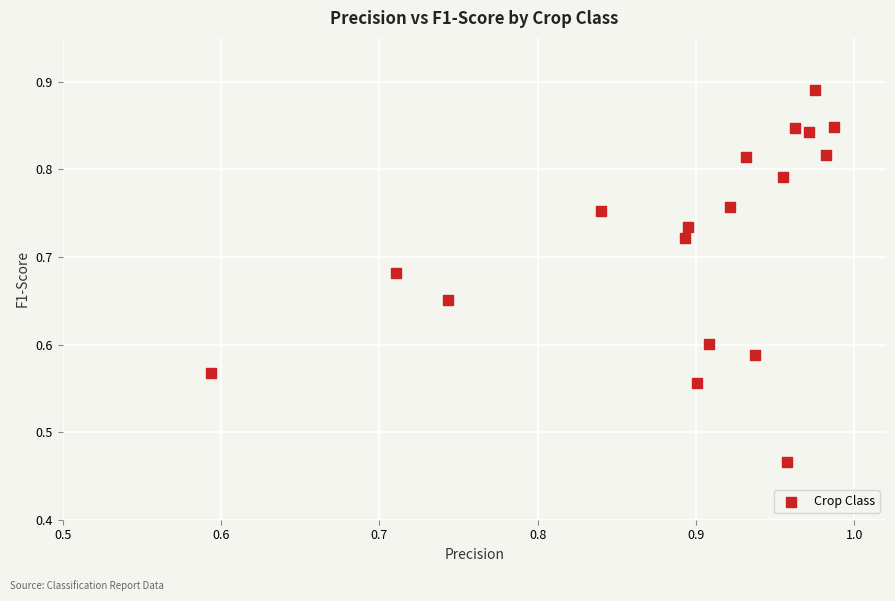

What is the range of Y values (max minus min)?

0.4